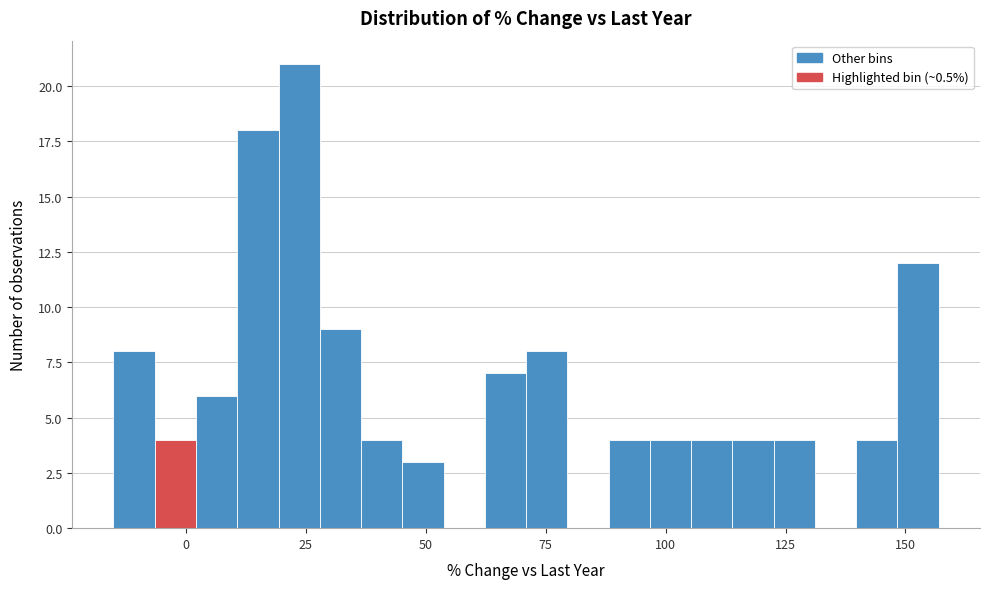

Around what value on the x-axis is the tallest bar? Give the approximate position of its centre, as read against the axis.

25